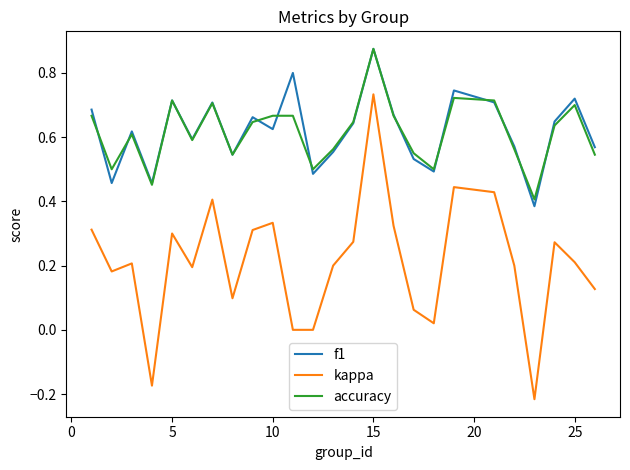

True or false: kappa and accuracy intersect in this chart.

False